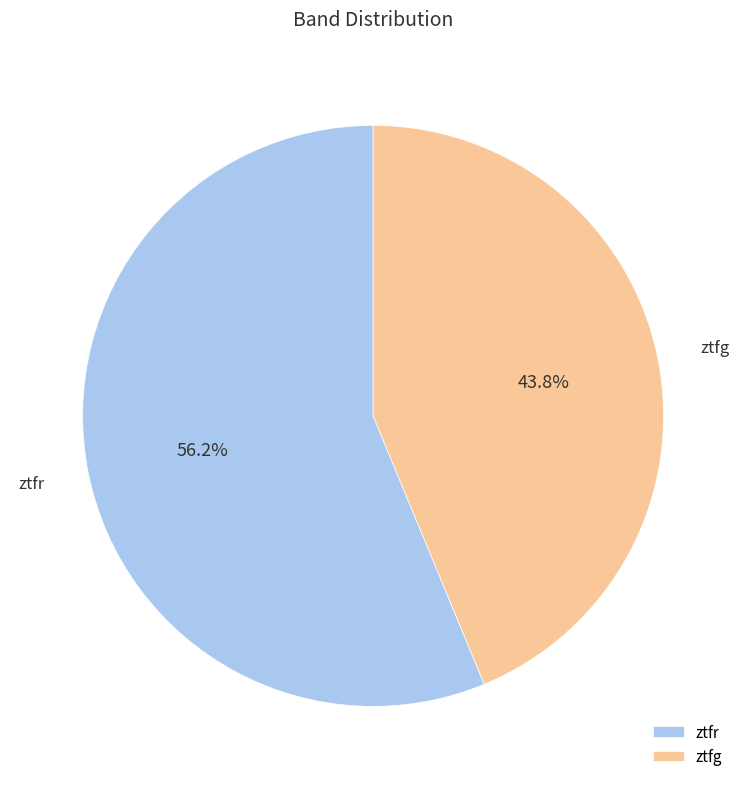

Which slice is the largest?

ztfr